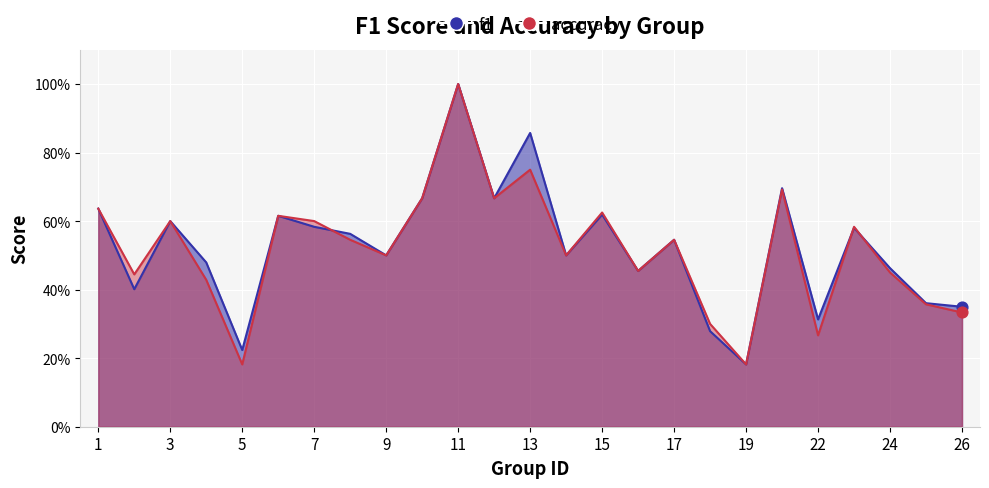

Which series has the largest total across all categories?

f1